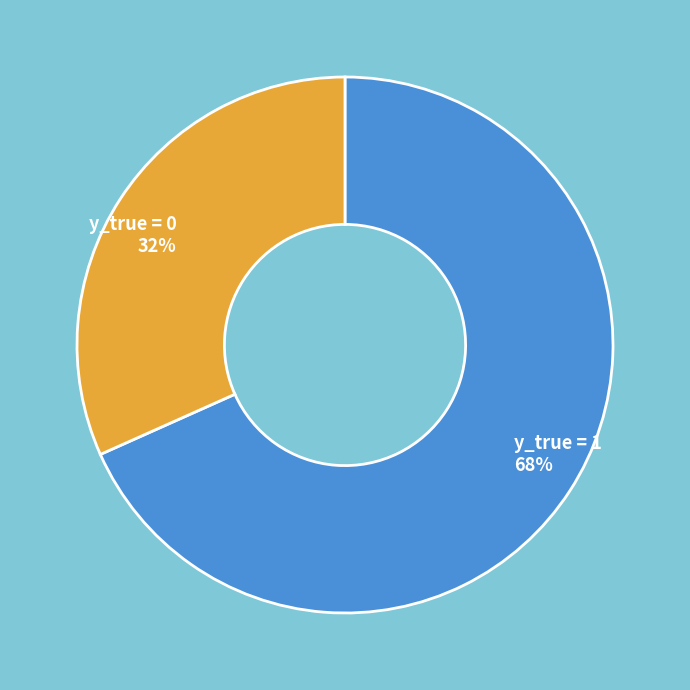

Does y_true = 1 account for over 50% of the chart?

Yes